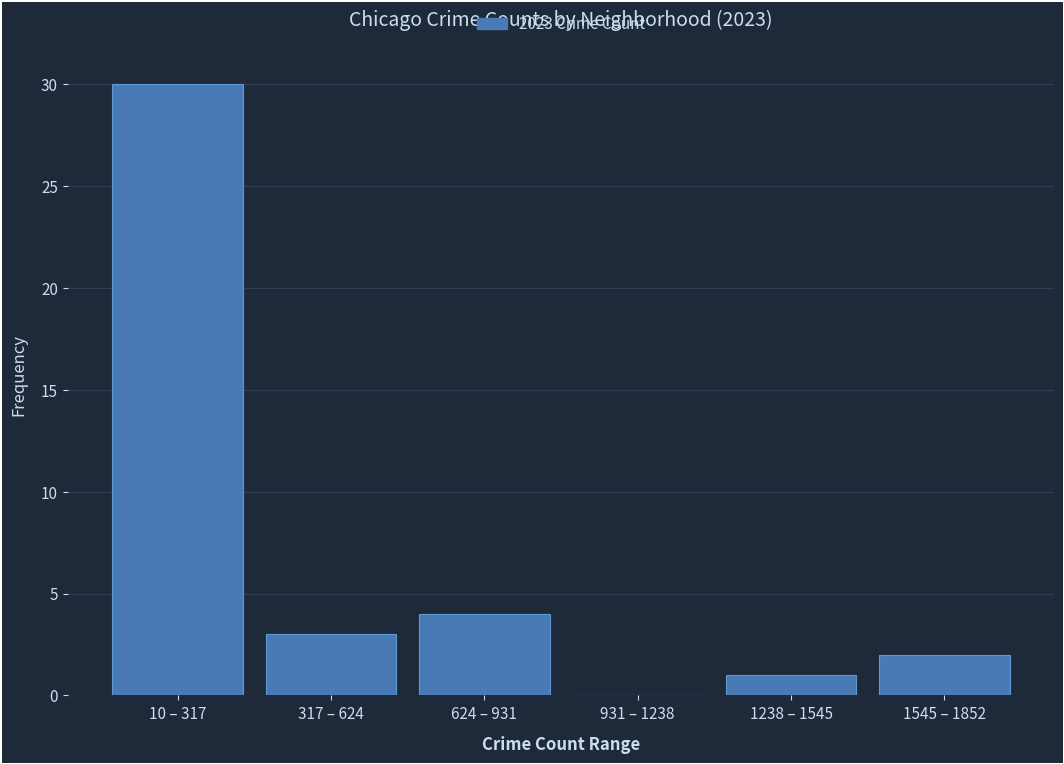

Reading left to right, what are all the values shown in this chart?

10 – 317=30	317 – 624=3	624 – 931=4	931 – 1238=0	1238 – 1545=1	1545 – 1852=2